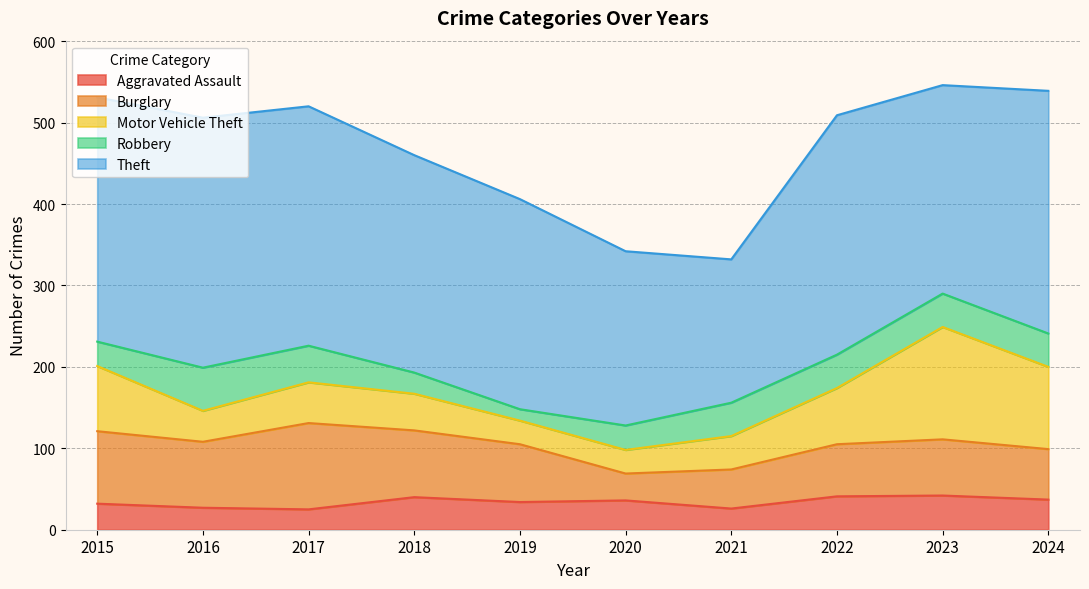

What is the spread (max minus min) of values at 2021?

150